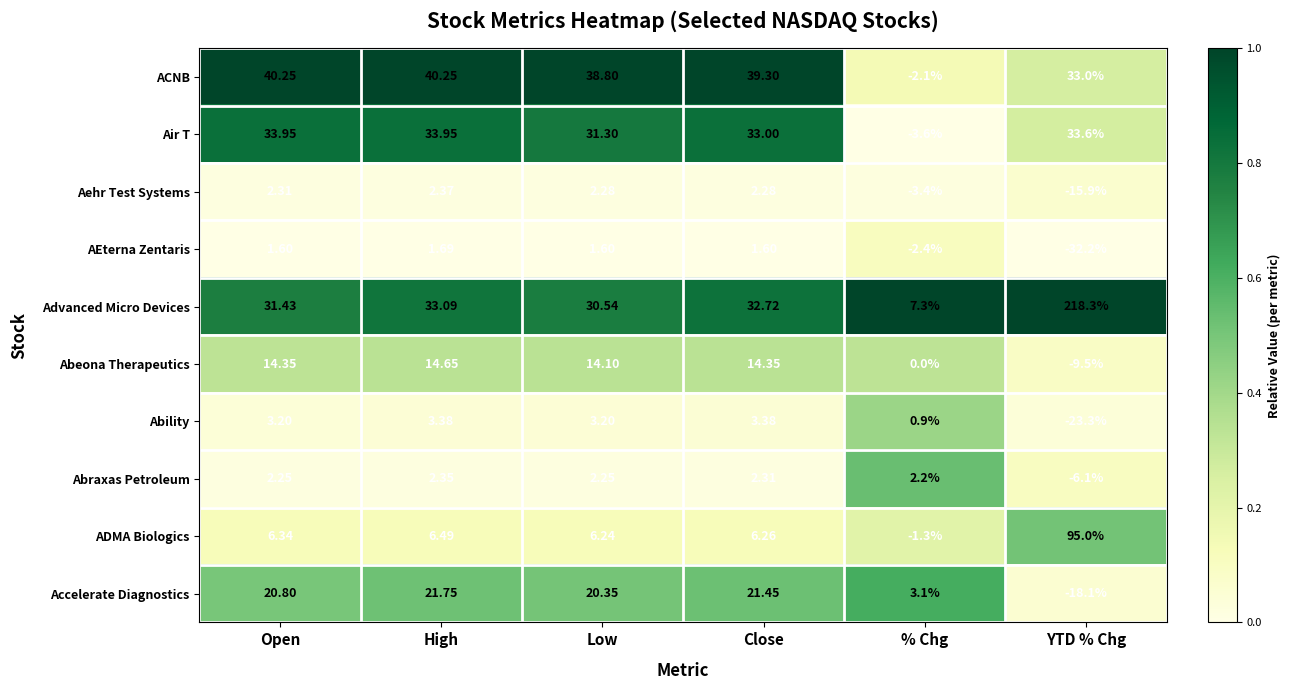

Which category has the highest value in the AEterna Zentaris series?

High